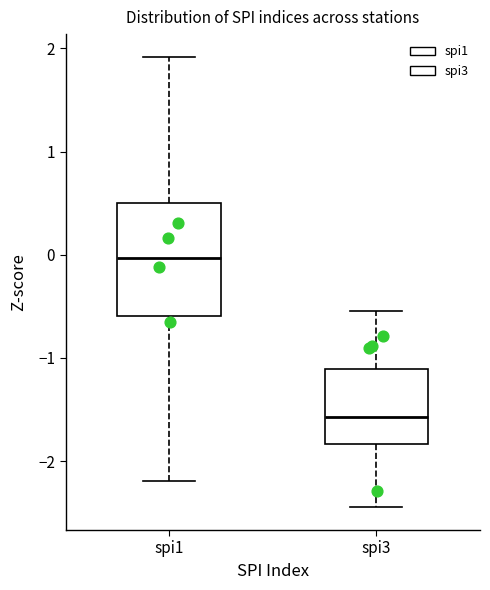

Reading left to right, read every box against the y-axis: the position of its median line, the range the box covers, and the ends of its whiskers. The values are not printed on the chart, so give them approximately, as read against the axis.

spi1: median 0.0, box -0.6 to 0.5, whiskers -2.2 to 1.9
spi3: median -1.6, box -1.8 to -1.1, whiskers -2.4 to -0.5